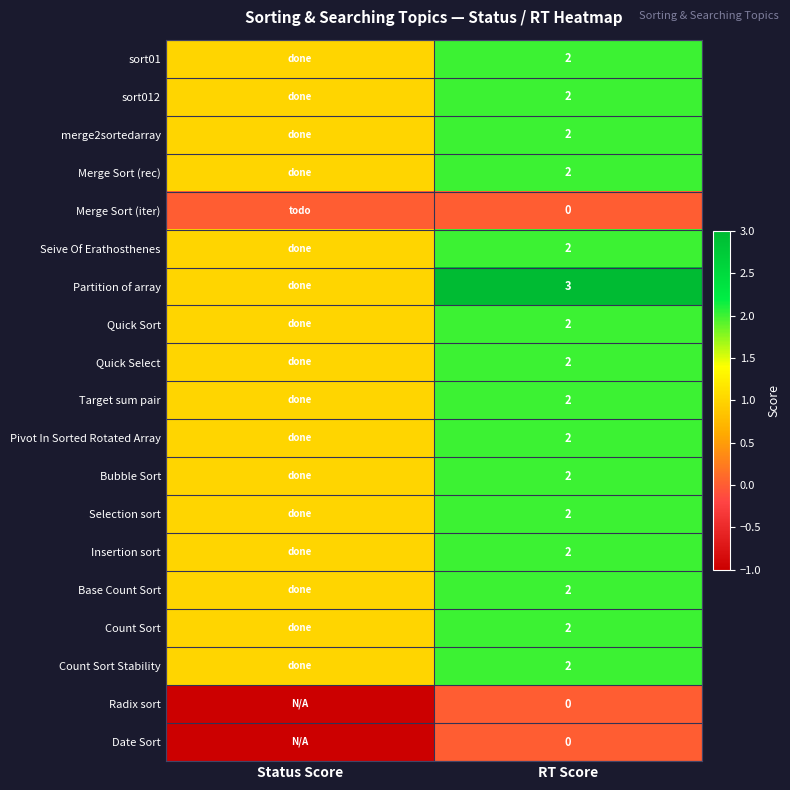

What is the total value across all series at RT Score?

33